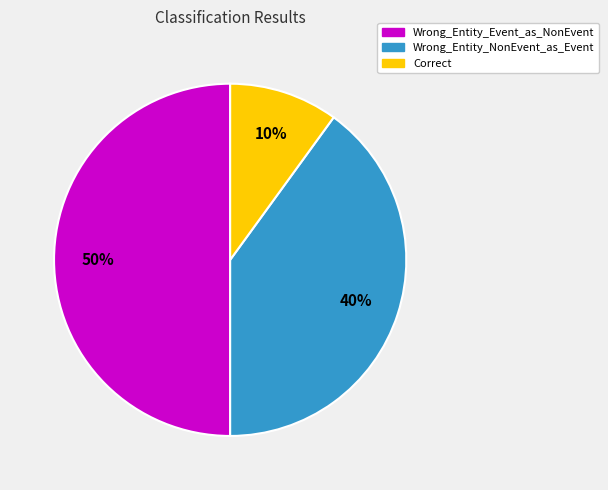

Is it true that Correct is 22% of the pie?

False